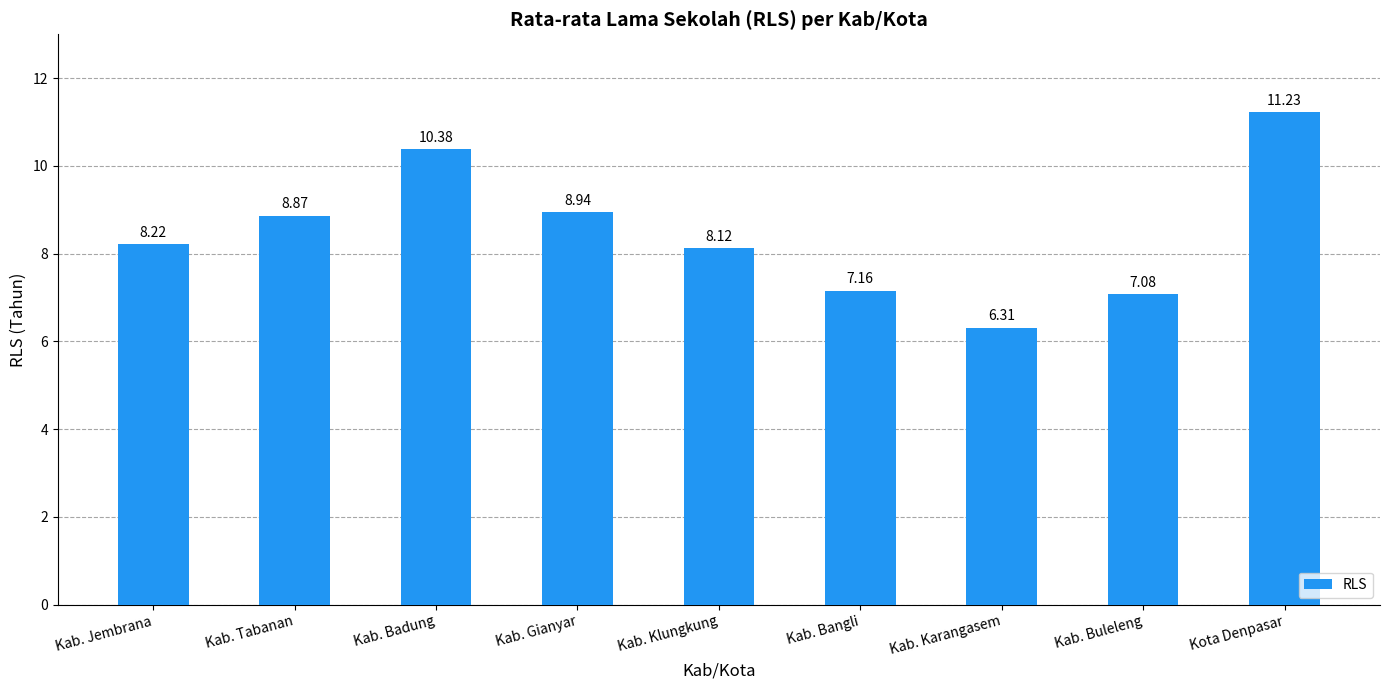

What is the difference between the values at Kab. Badung and Kab. Karangasem?

4.1